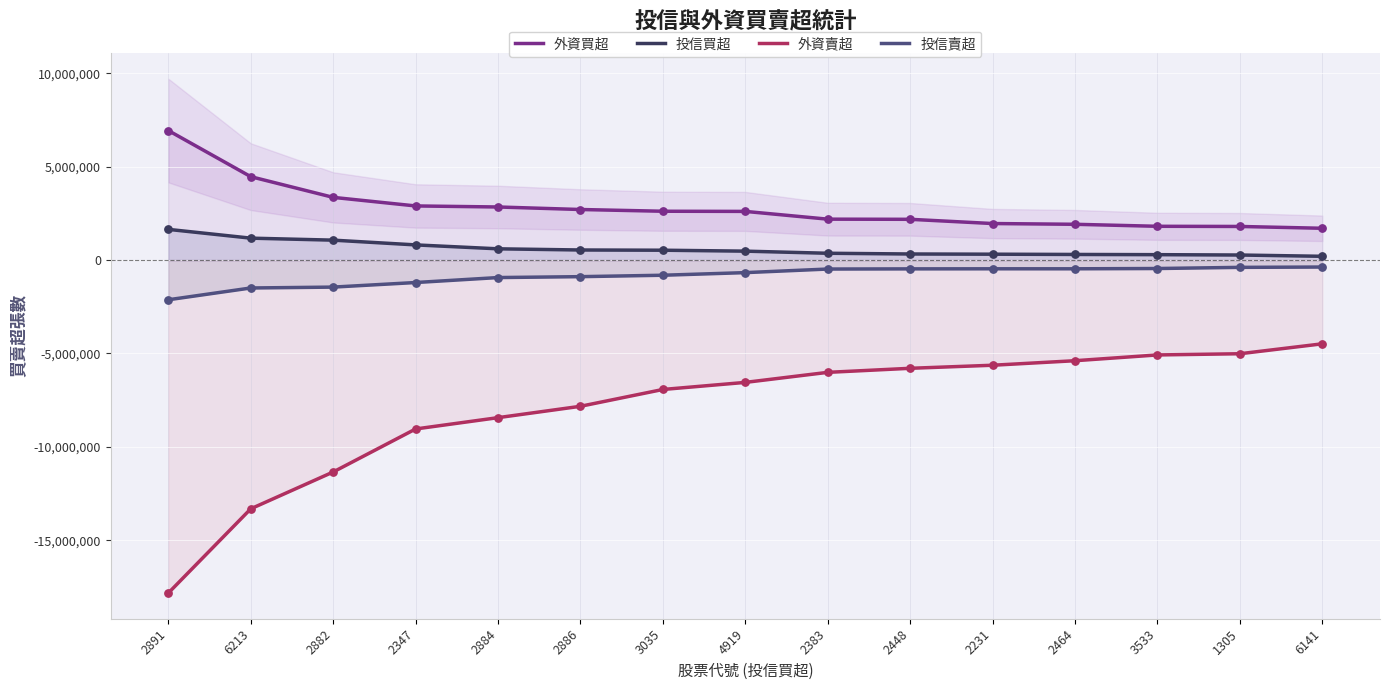

Which series has the largest total across all categories?

外資買超